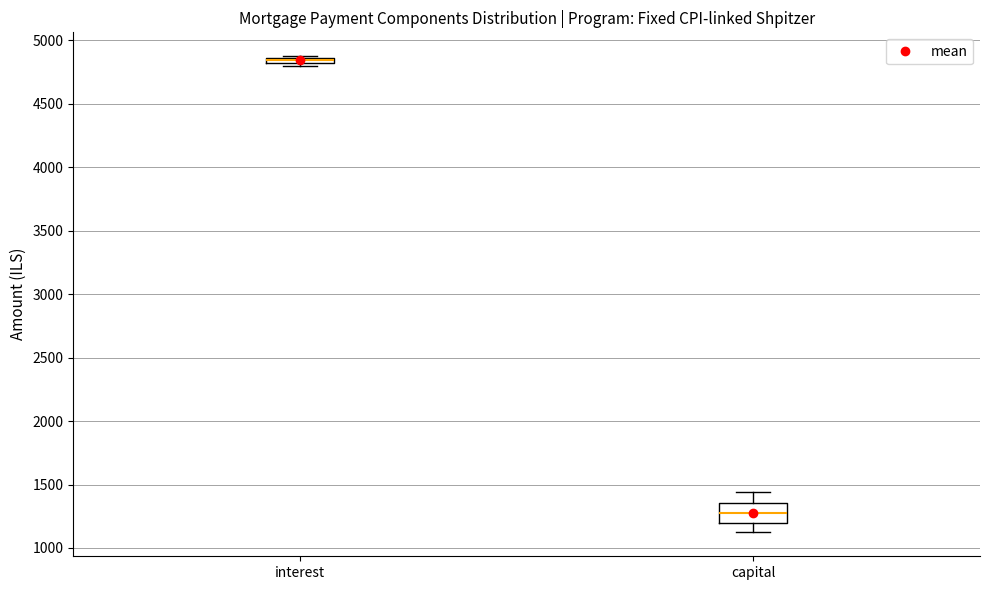

Where is the upper edge of the box for capital on the y-axis? The values are not printed on the chart, so give them approximately, as read against the axis.

1350